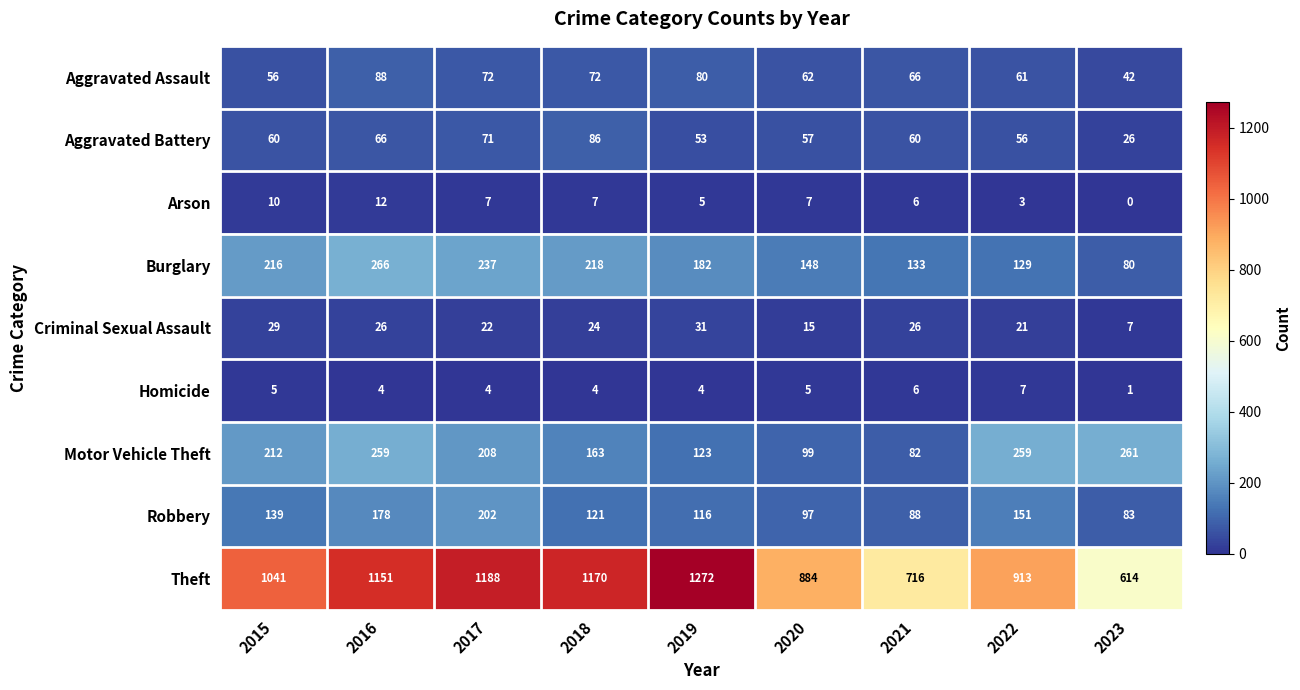

True or false: Burglary has a value of 45 at 2022.

False